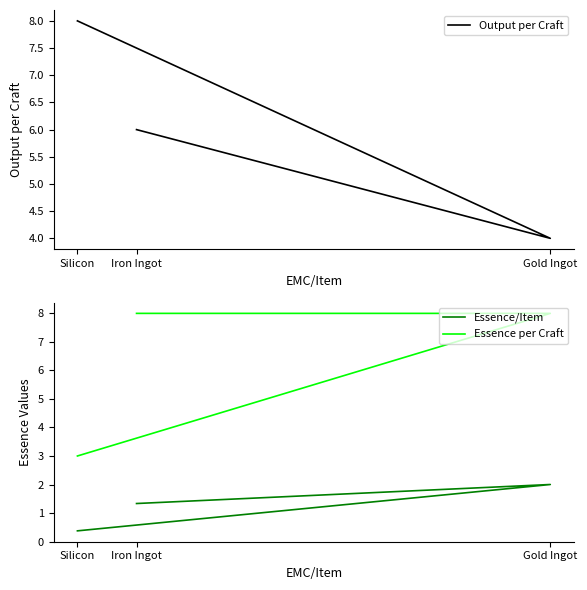

What are all the series names shown in the legend?

Output per Craft, Essence/Item, Essence per Craft